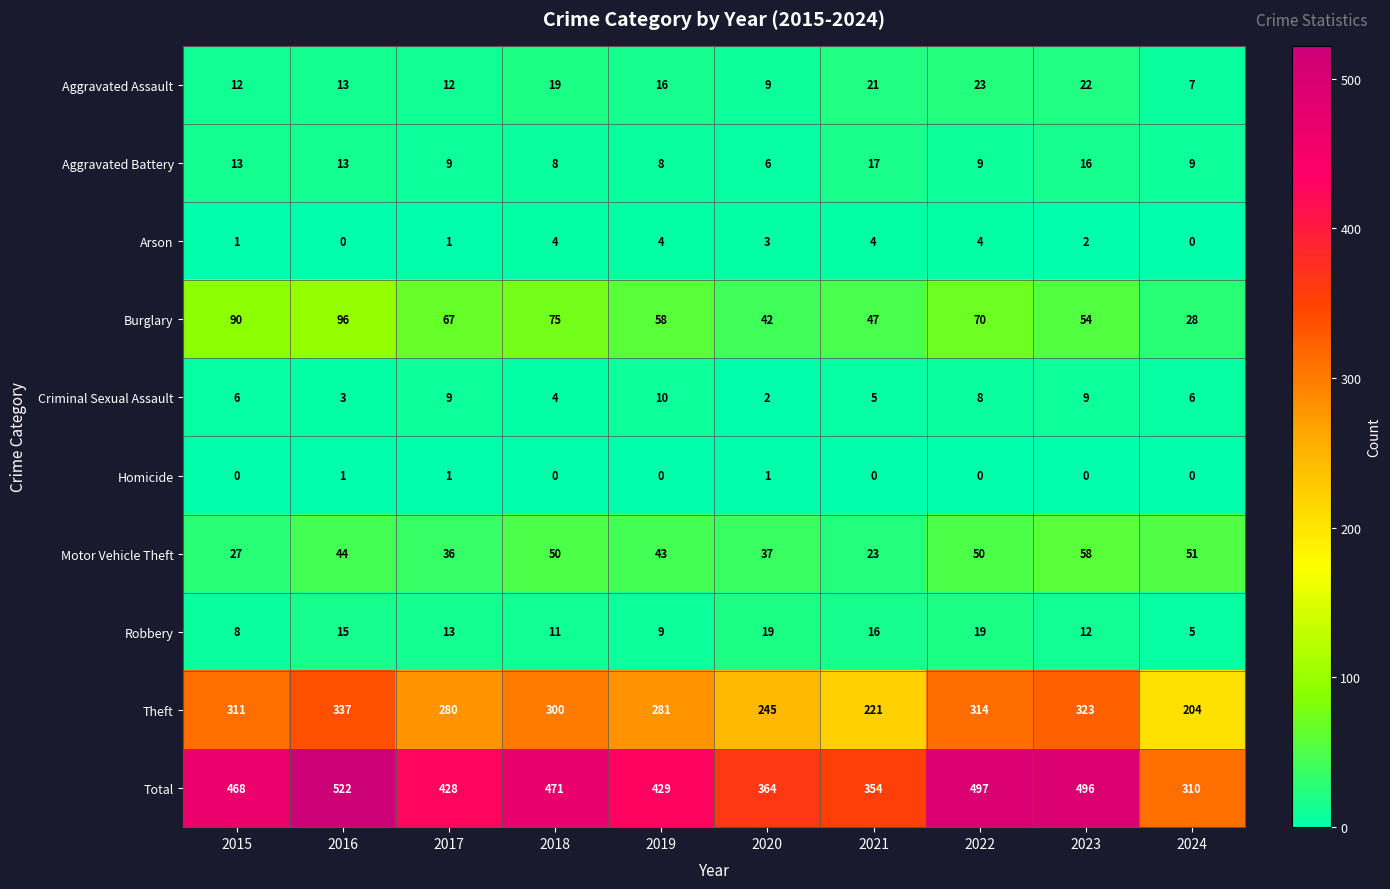

Which series has the widest spread of values?

Total